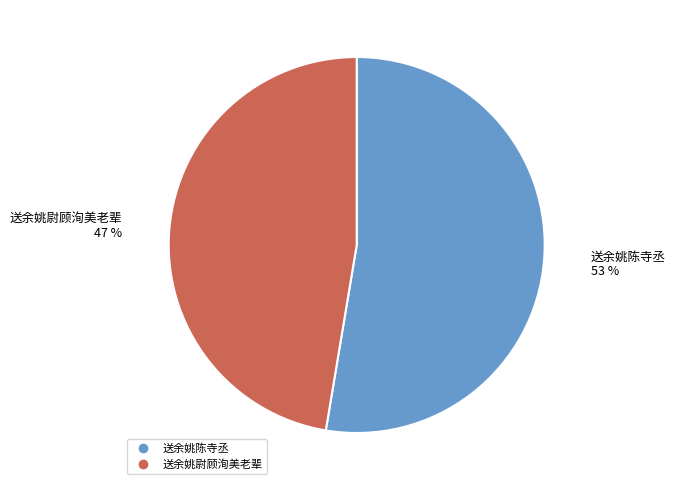

What is the ratio of the value at 送余姚尉顾洵美老辈 to the value at 送余姚陈寺丞?

0.9